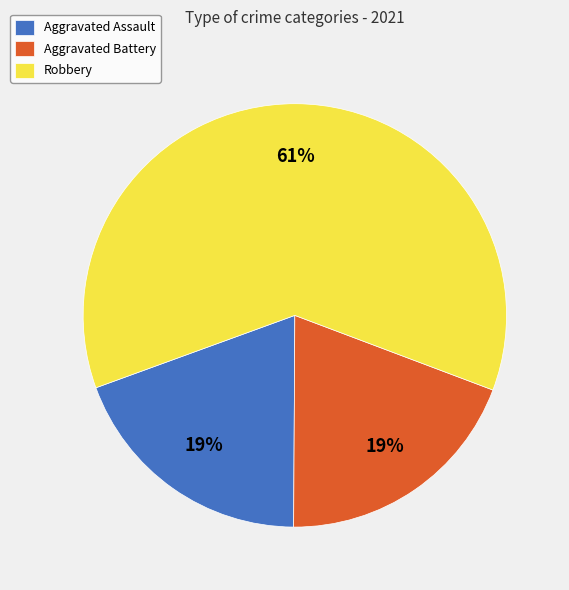

Between Robbery and Aggravated Battery, which is larger?

Robbery